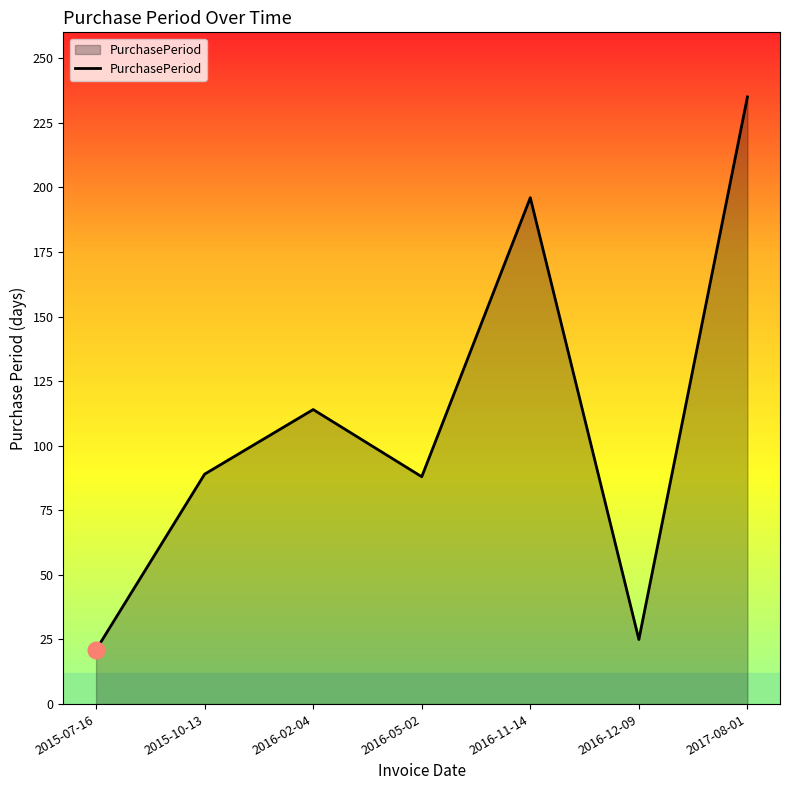

True or false: the data shows 130 at 2015-10-13.

False